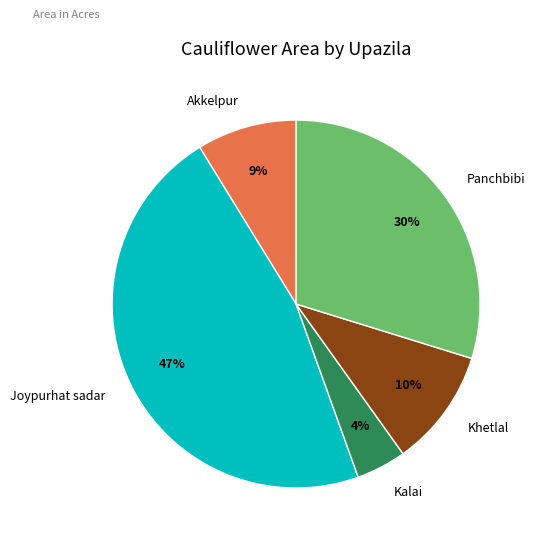

What percentage is the Akkelpur slice, to the nearest percent?

9%